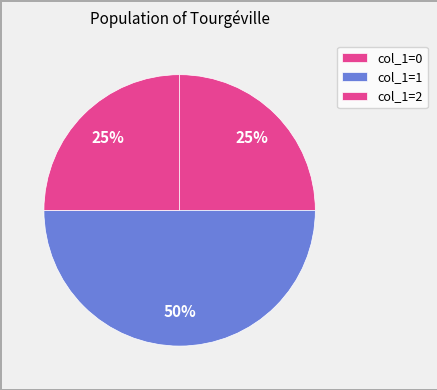

How many slices are in this pie chart?

3